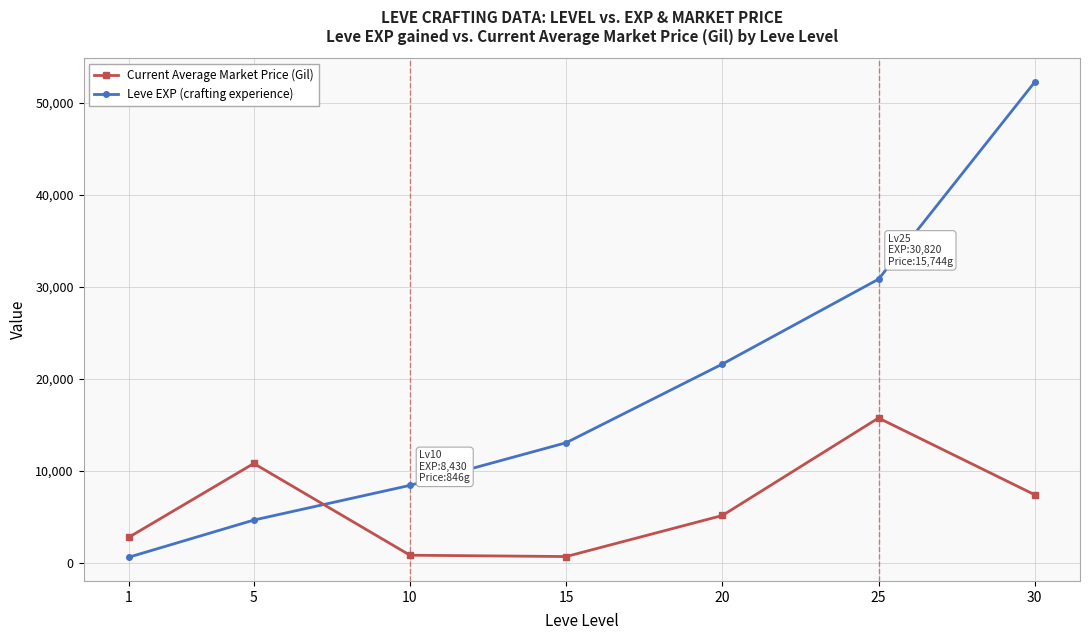

List the series in order of their peak value, highest first.

Leve EXP (crafting experience), Current Average Market Price (Gil)